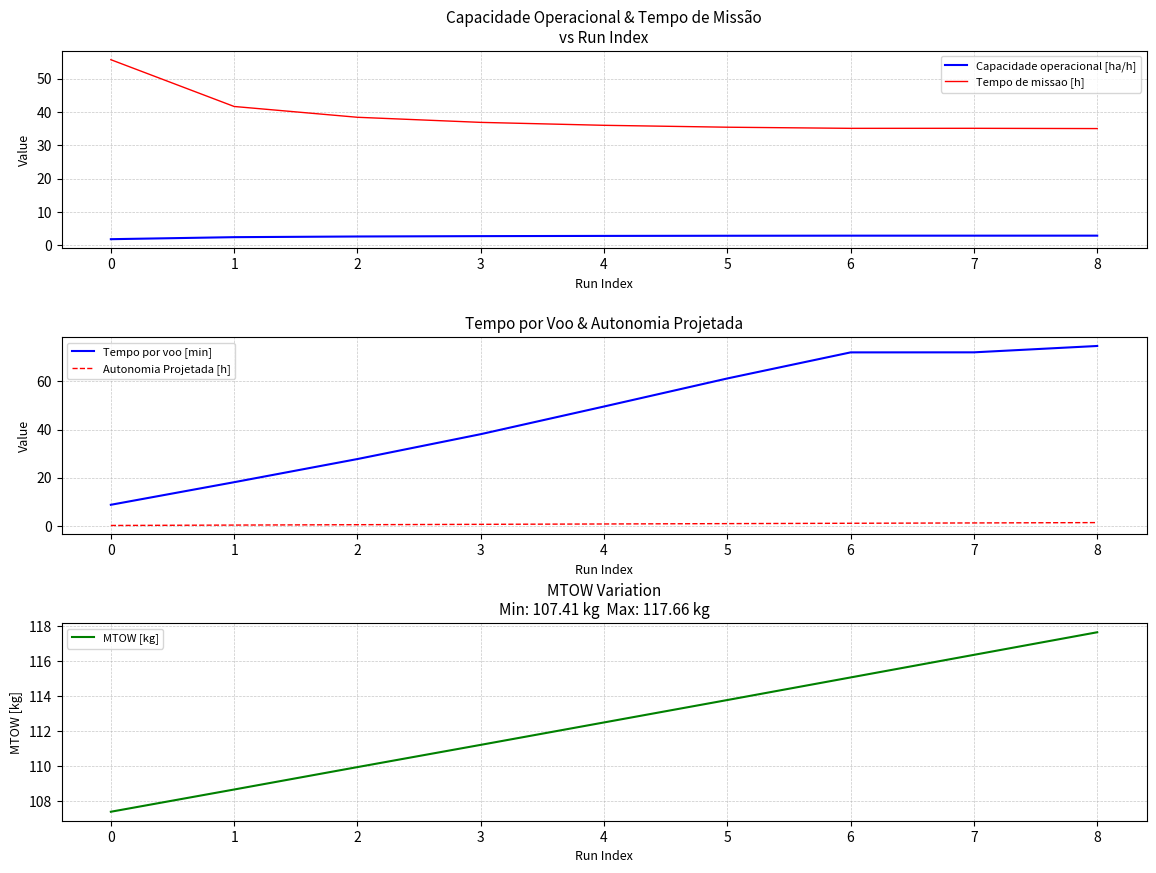

List the series in order of their peak value, lowest first.

Autonomia Projetada [h], Capacidade operacional [ha/h], Tempo de missao [h], Tempo por voo [min], MTOW [kg]